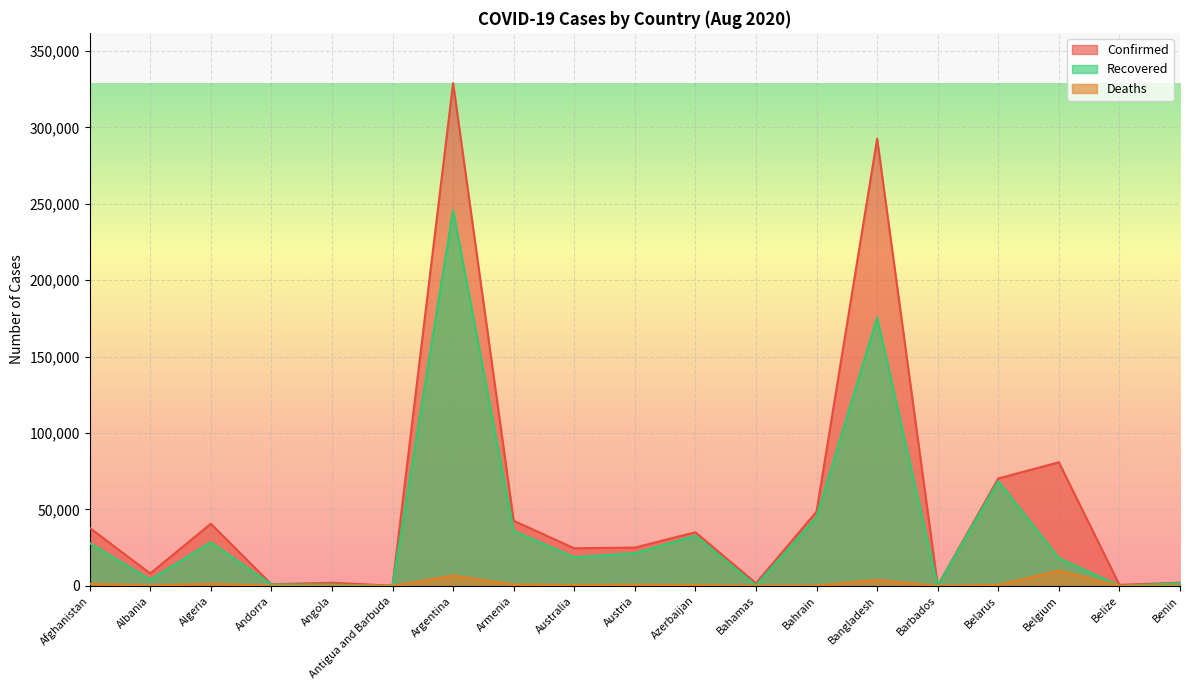

How many lines are shown in the chart?

3